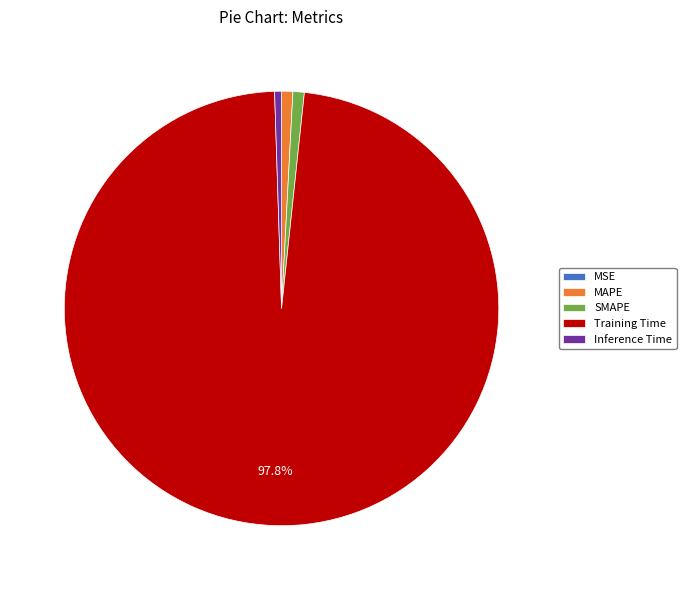

Does any single category account for the majority?

Yes